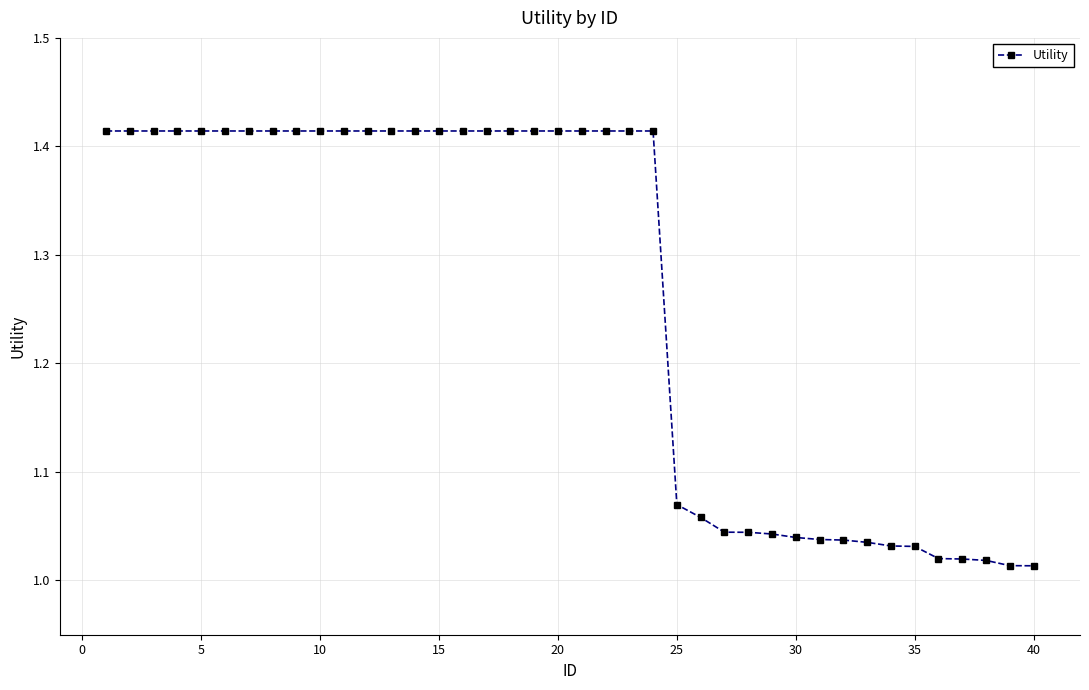

What is the sum of all values?

50.5